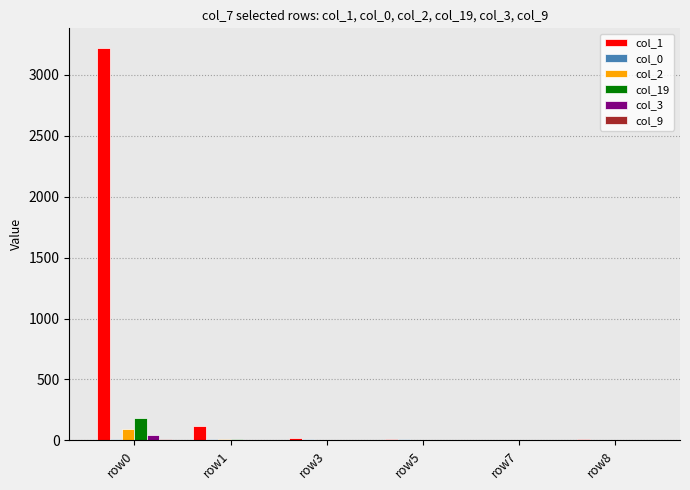

Which series has the largest total across all categories?

col_1